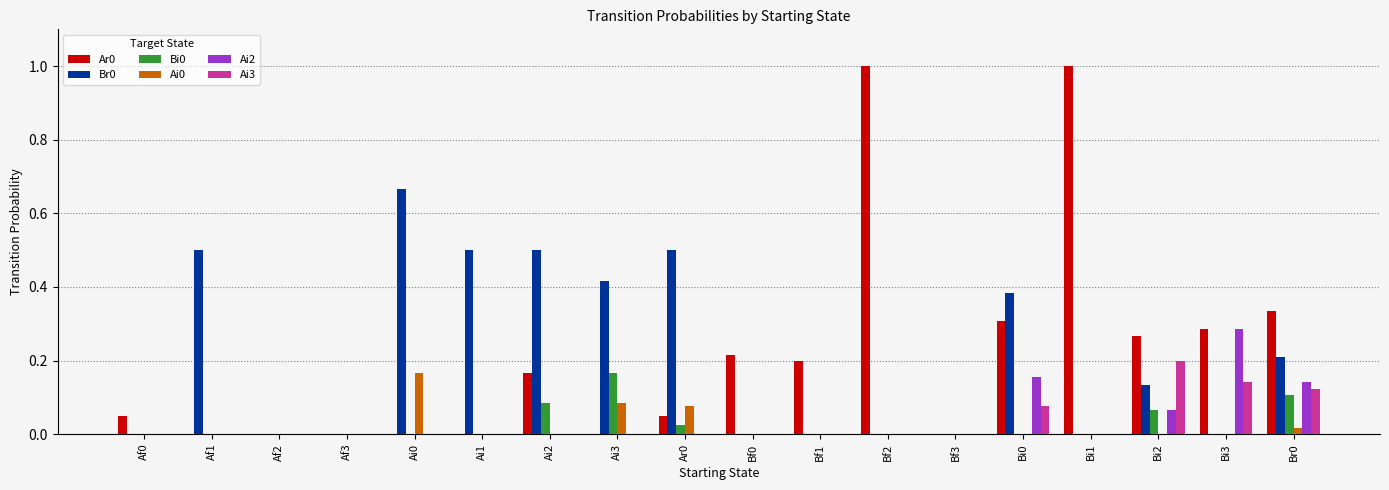

The value of Ai3 at Ai0 is 0.0. True or false?

True